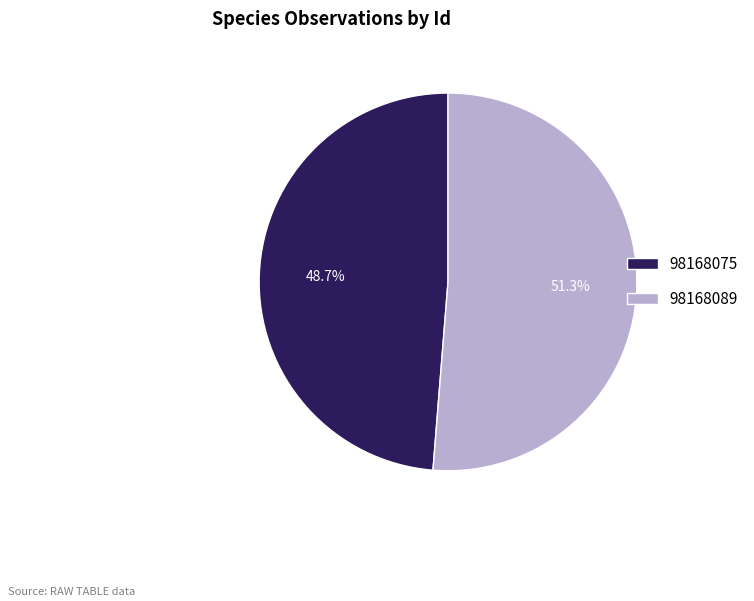

What is the total percentage of 98168089 and 98168075?

100.0%